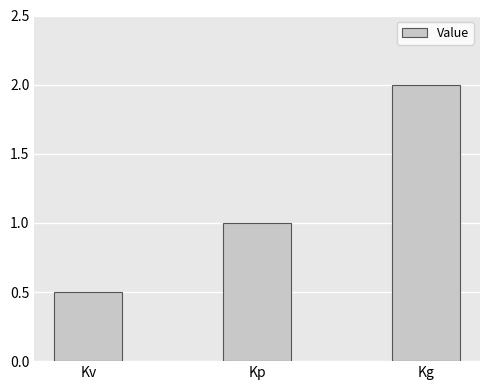

What is the change in value from Kv to Kg?

+1.5